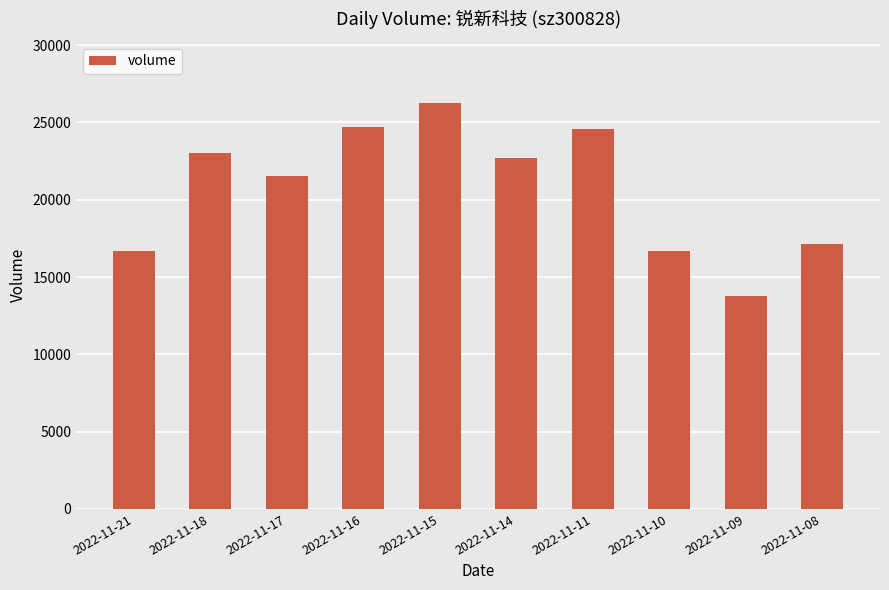

What is the value of the 1st bar from the left?

16704